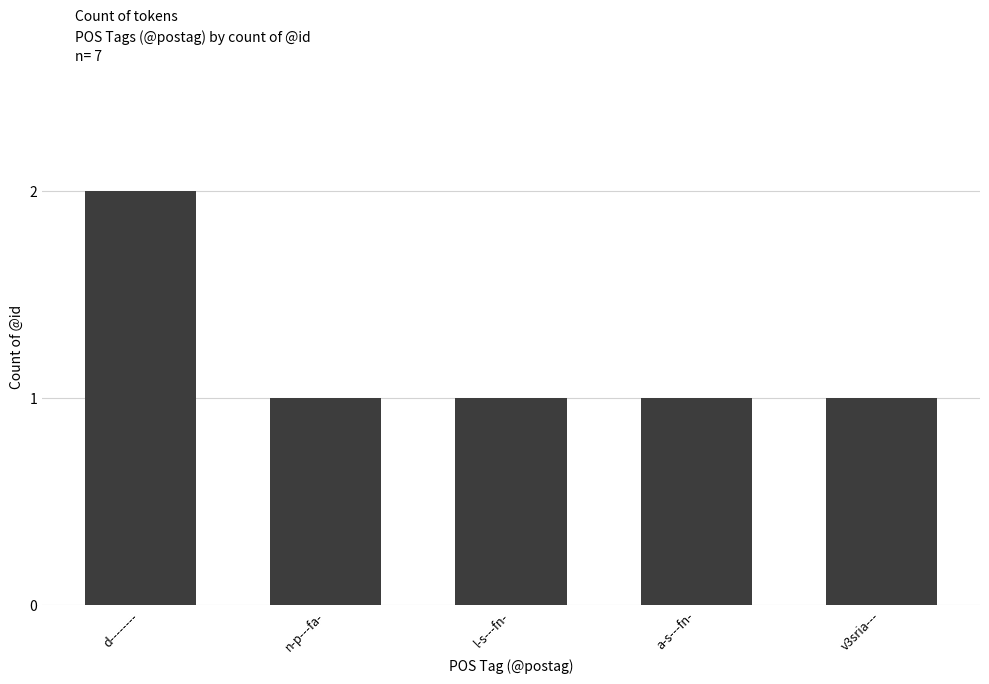

What is the ratio of the value at l-s---fn- to the value at v3sria---?

1.0